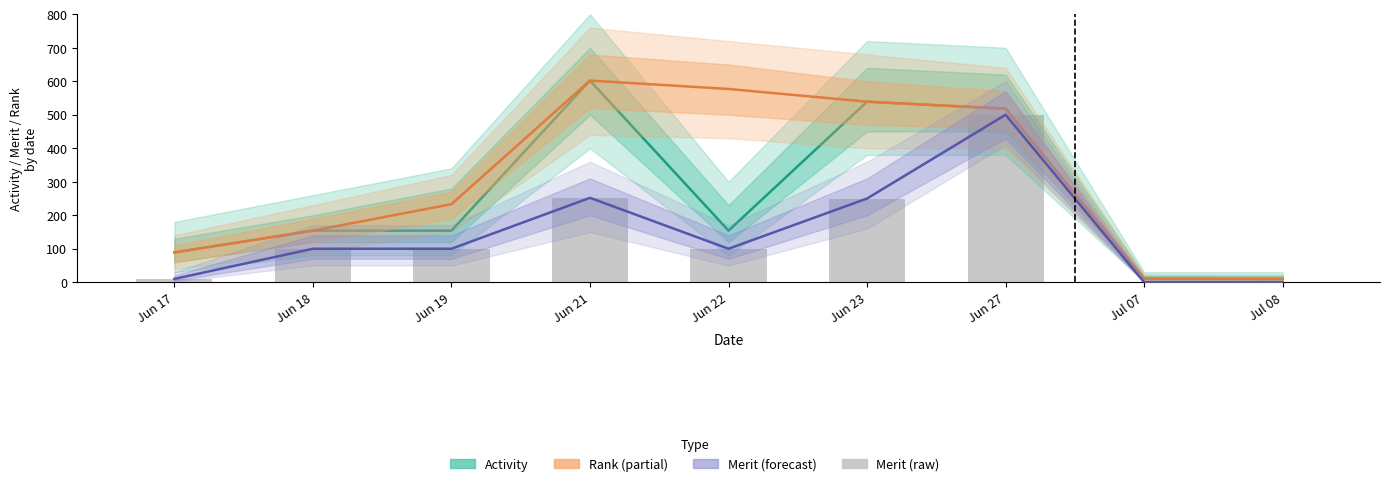

True or false: Activity has a value of 89 at Jun 17.

True